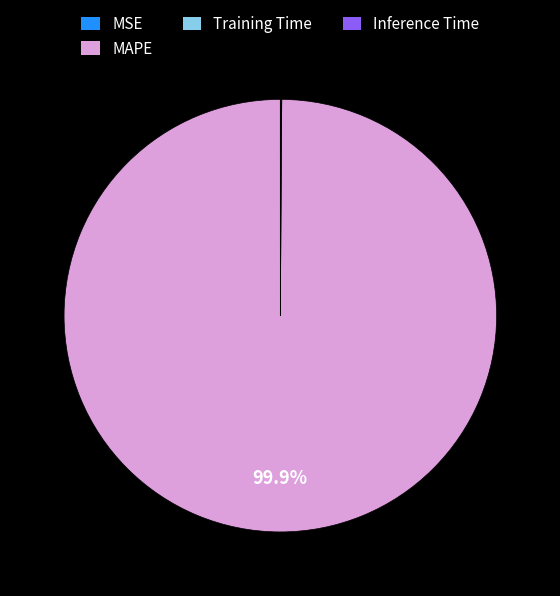

To the nearest percent, what is the average slice percentage?

25%